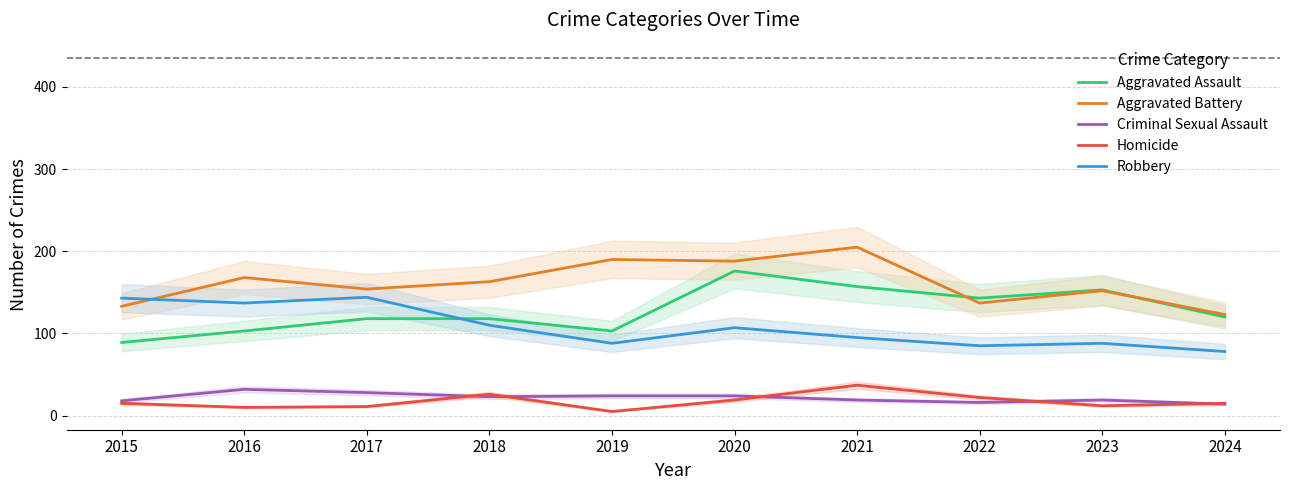

How many data points in Robbery are less than 107?

5